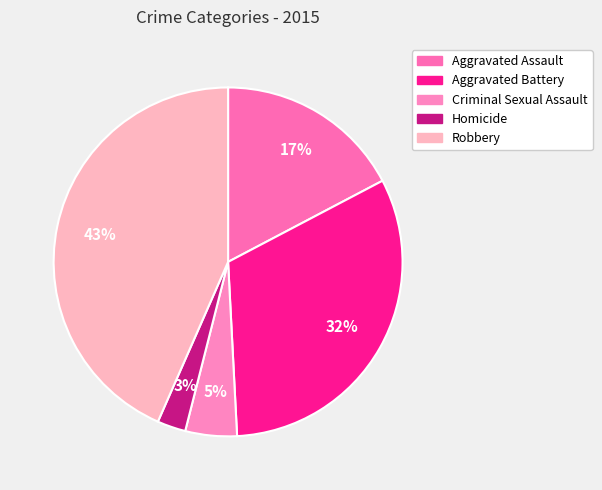

To the nearest percent, what portion does Robbery represent?

43%